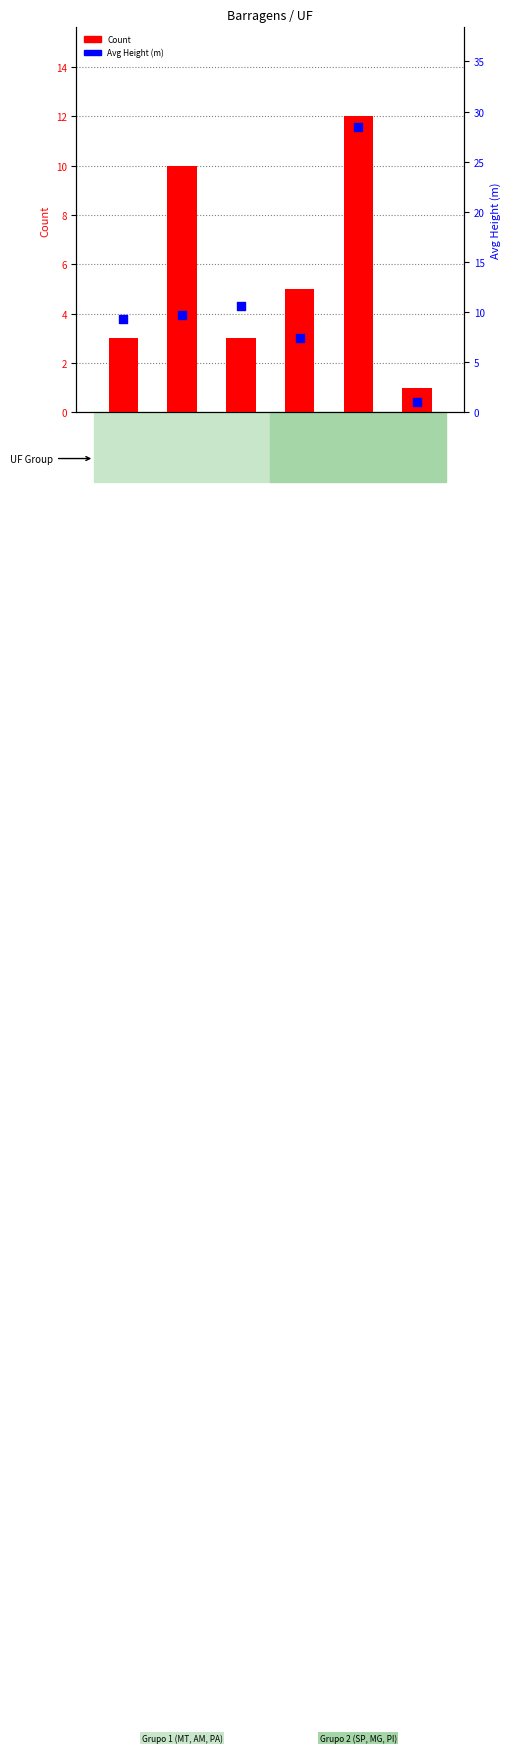

Is the value of Avg Height (m) at MG greater than the value of Count at SP?

Yes